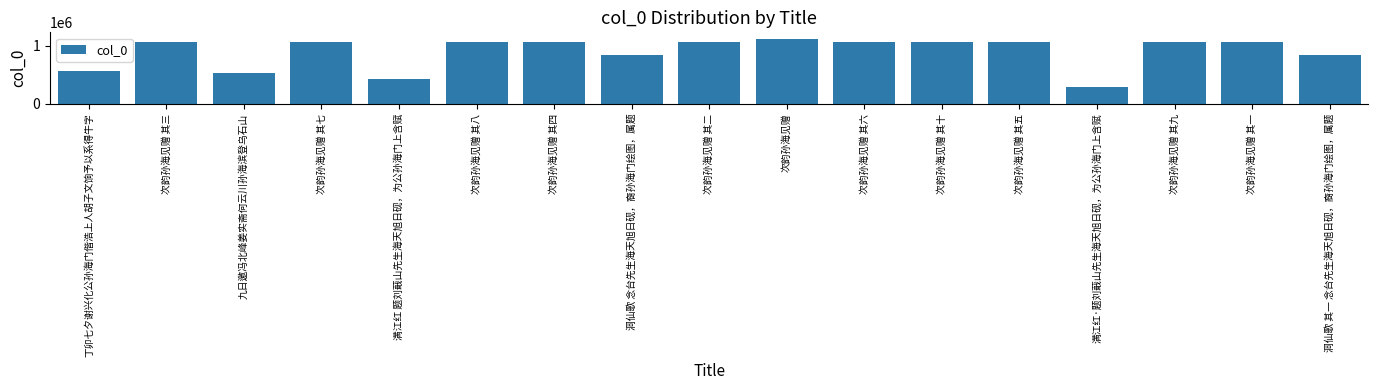

What is the change in value from 丁卯七夕谢兴化公孙海门偕浩上人胡子文饷予以系得牛字 to 次韵孙海见赠 其五?

+498313